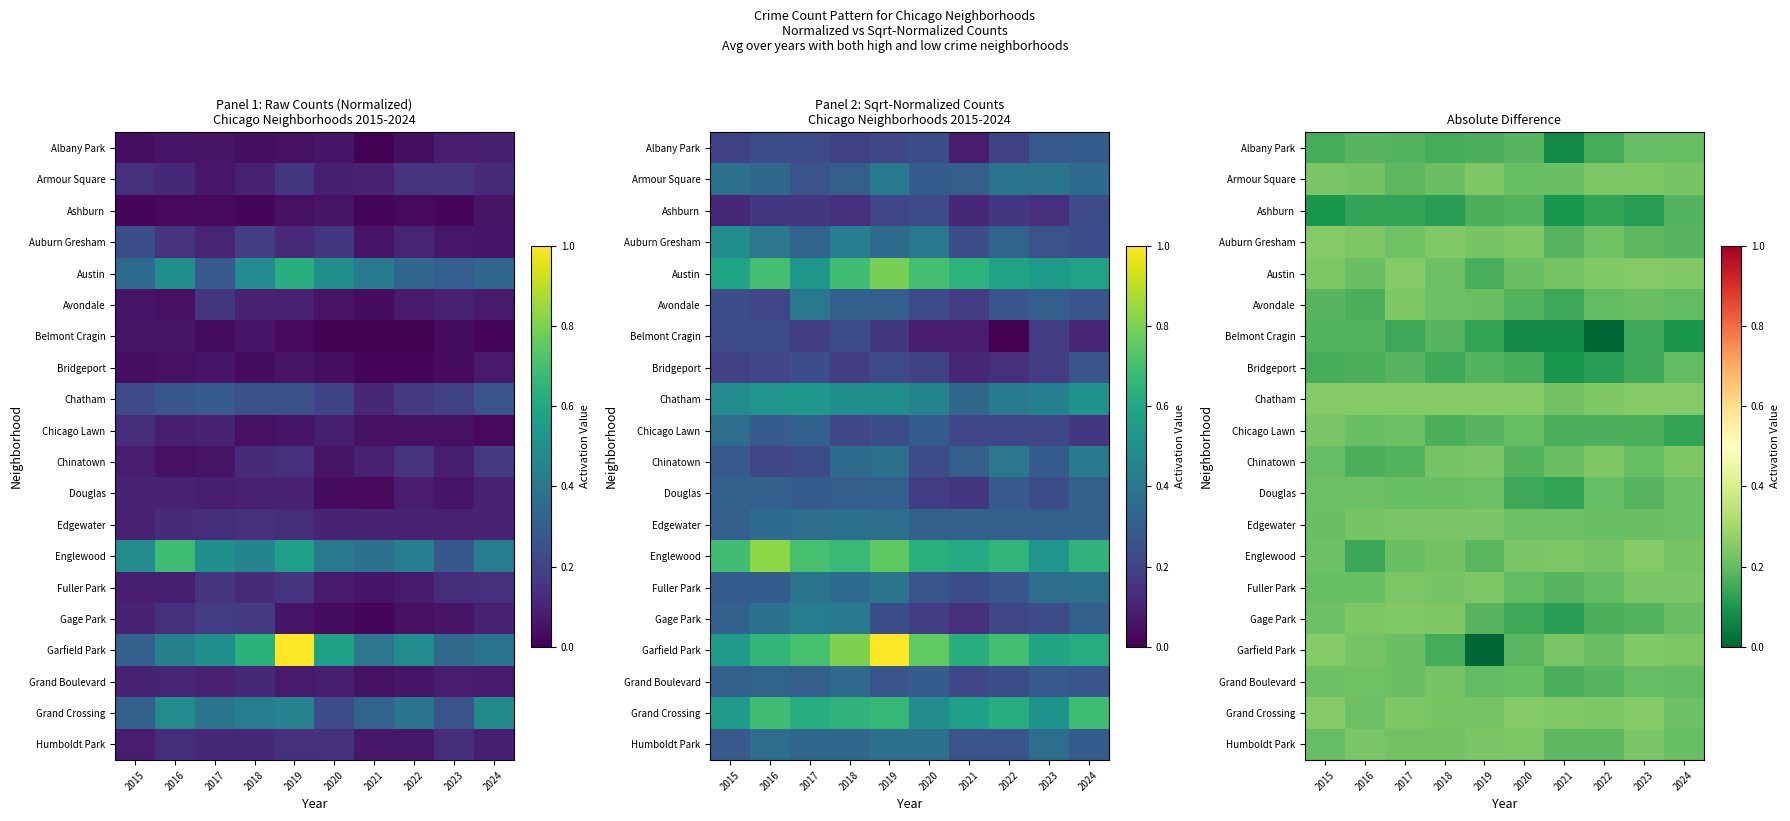

The Auburn Gresham series shows 0.2 at 2020. True or false?

True